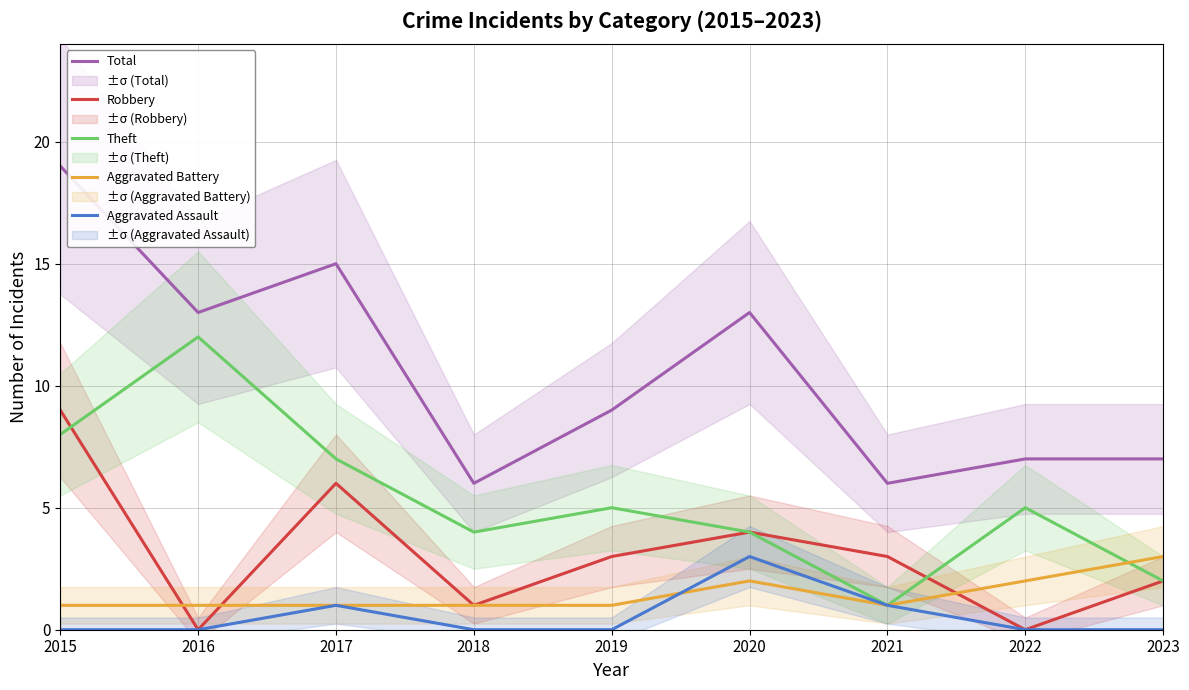

Between 2015 and 2022, which series saw the biggest shift?

Total